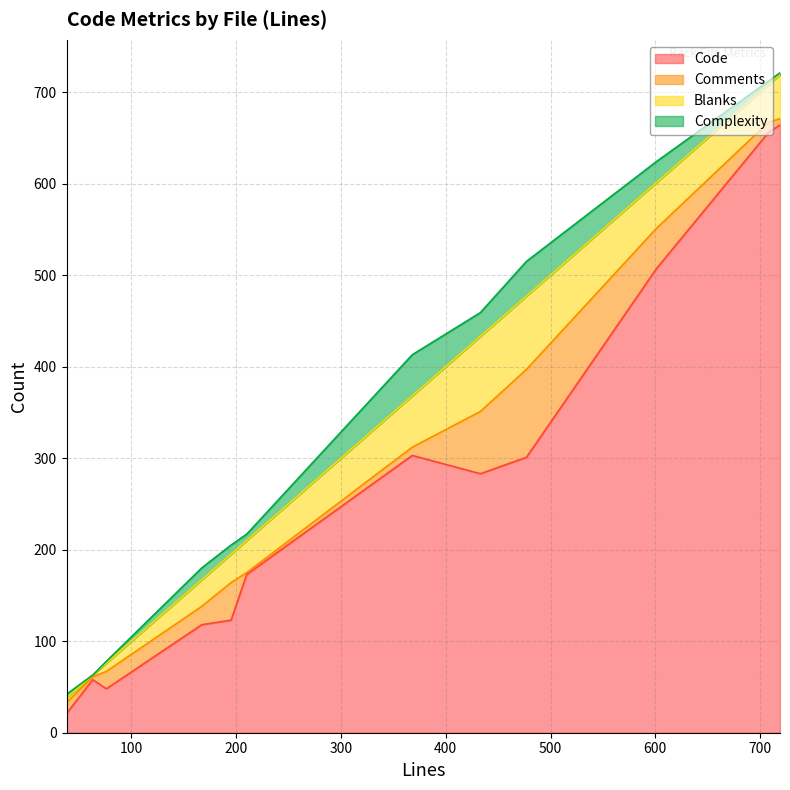

What is the minimum value for Code?

21